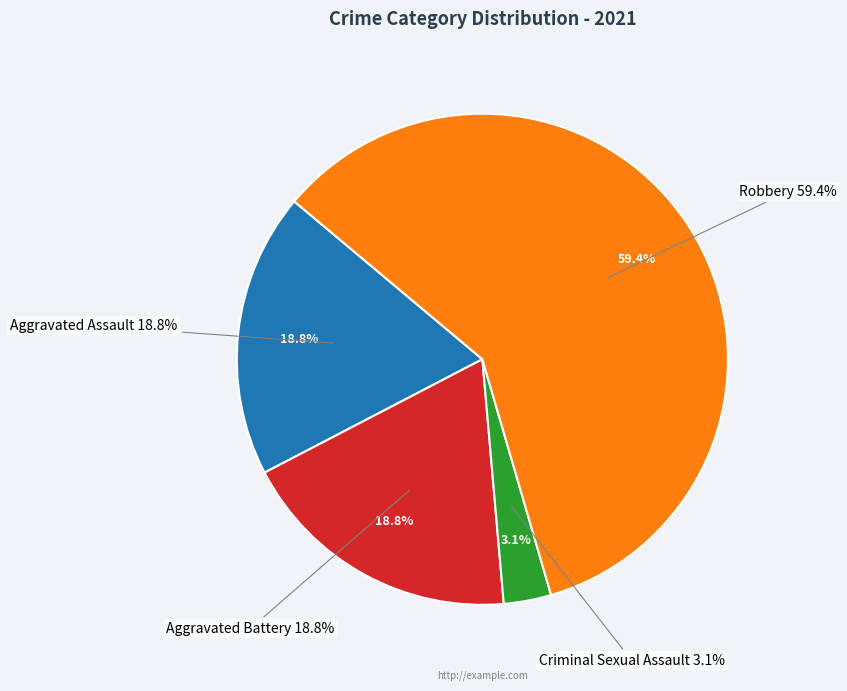

To the nearest percent, what percentage of the pie is Aggravated Assault?

19%